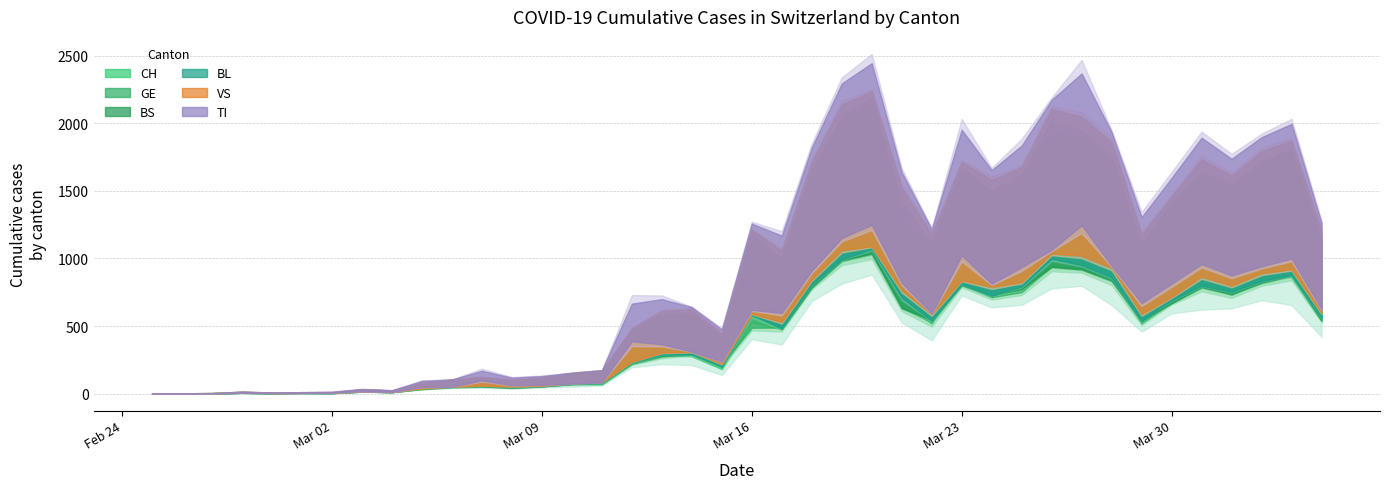

What is the label of the 19th point from the left?

2020-03-14